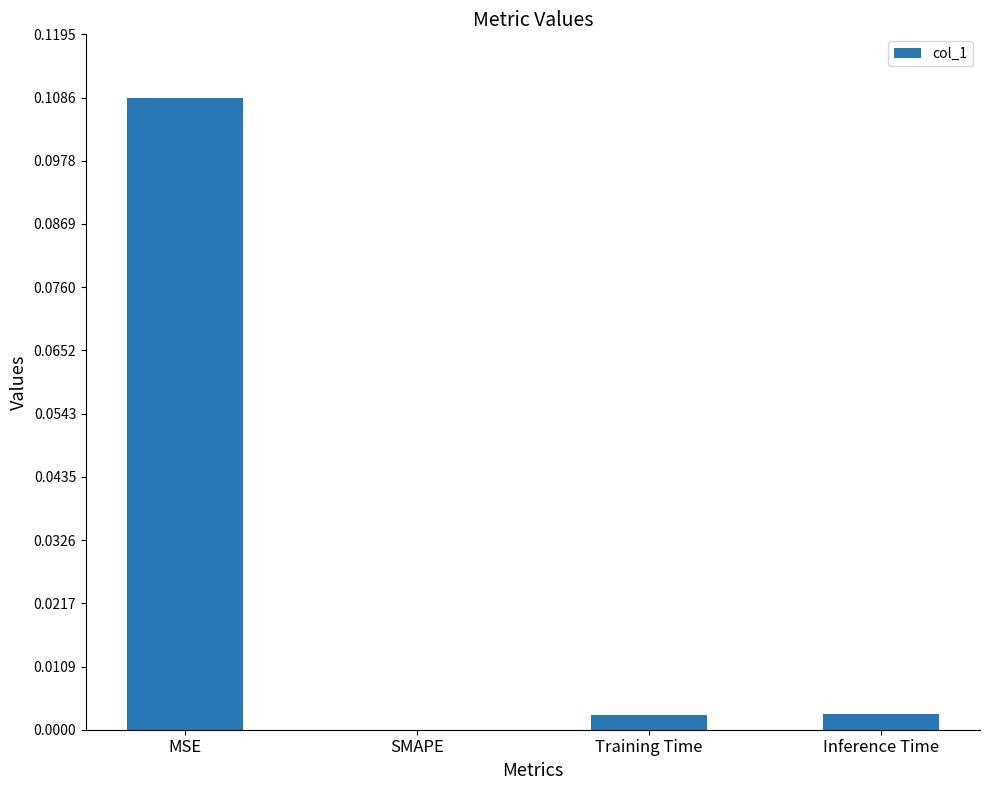

The value at SMAPE is 0.1. True or false?

False